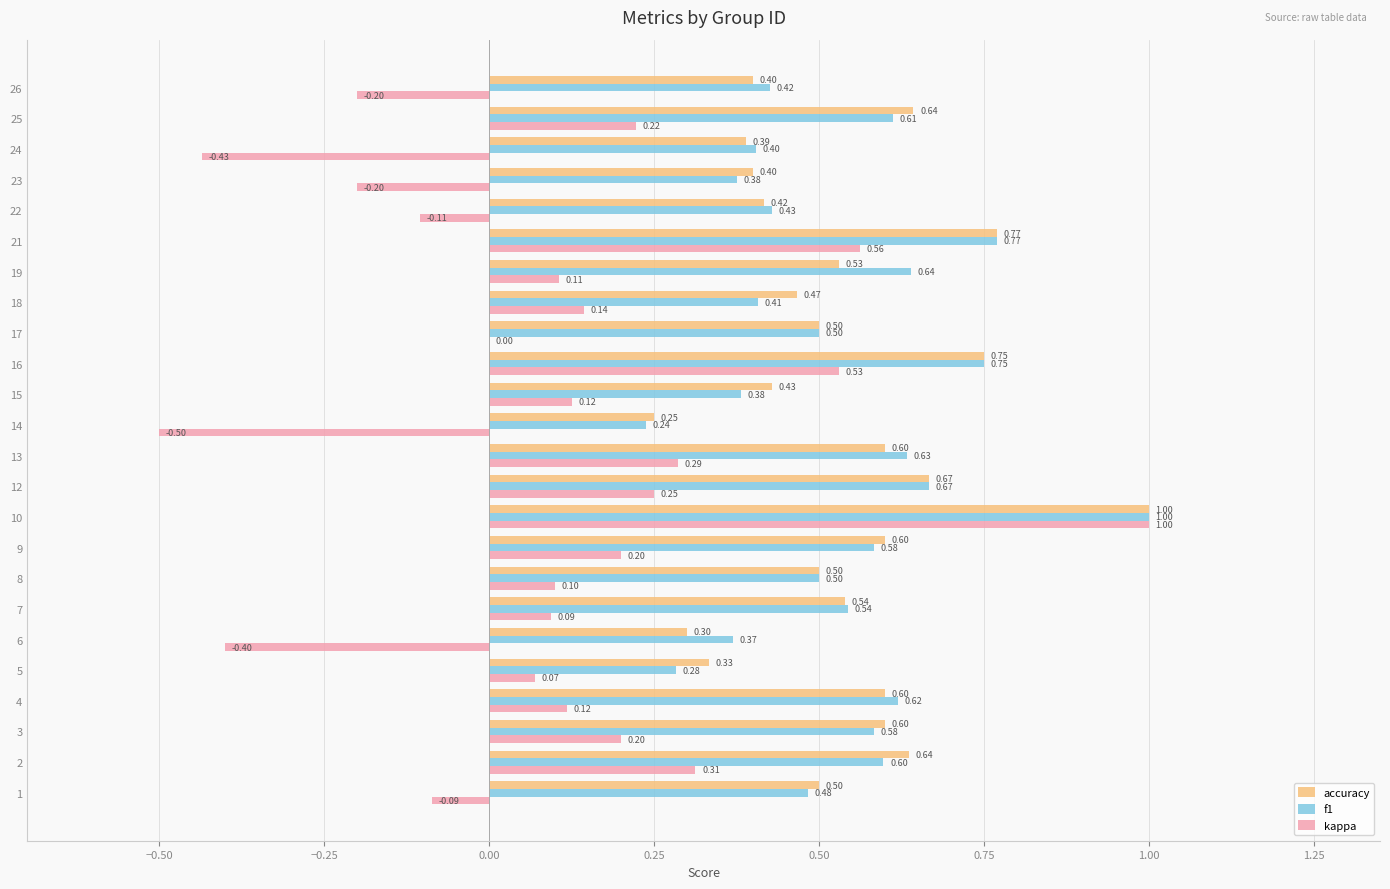

What is the sum of all kappa values?

2.4